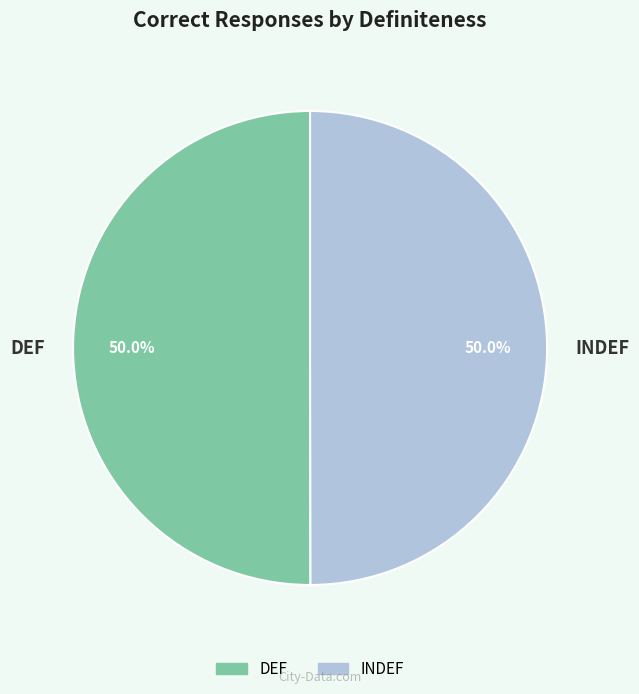

Approximately how many times larger is the value at DEF compared to INDEF?

1.0